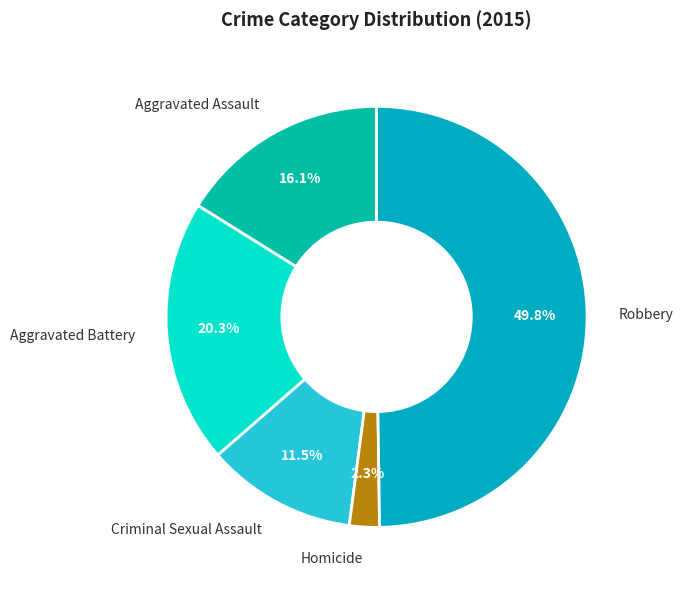

Is Criminal Sexual Assault the majority of the pie?

No